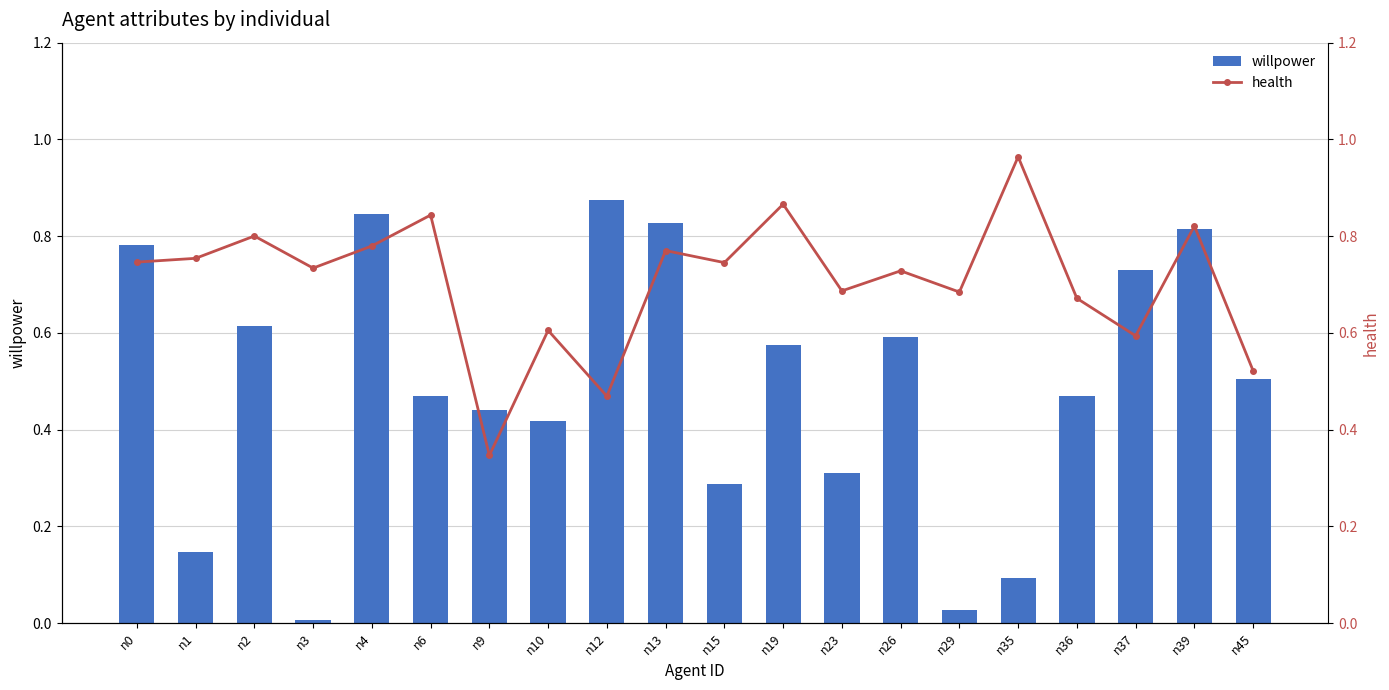

Which has a higher value, n2 or n36?

n2